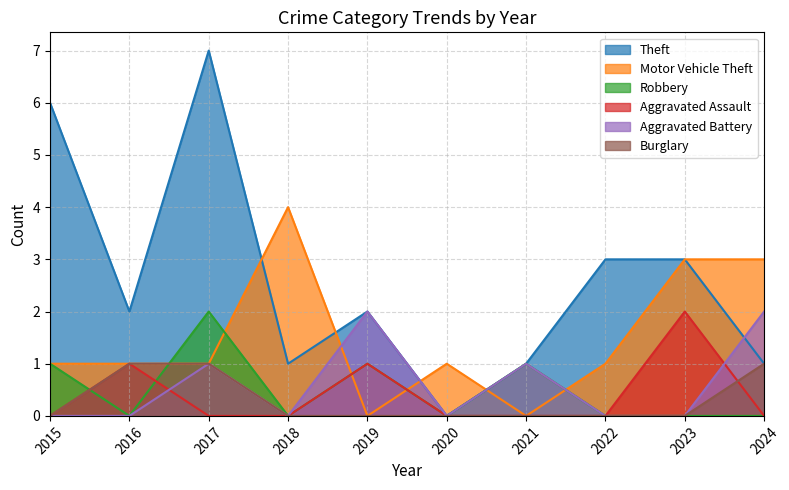

Reading left to right, extract all data points from this chart.

Theft: 6	2	7	1	2	0	1	3	3	1
Motor Vehicle Theft: 1	1	1	4	0	1	0	1	3	3
Robbery: 1	0	2	0	1	0	1	0	0	0
Aggravated Assault: 0	1	0	0	1	0	0	0	2	0
Aggravated Battery: 0	0	1	0	2	0	1	0	0	2
Burglary: 0	1	1	0	0	0	0	0	0	1